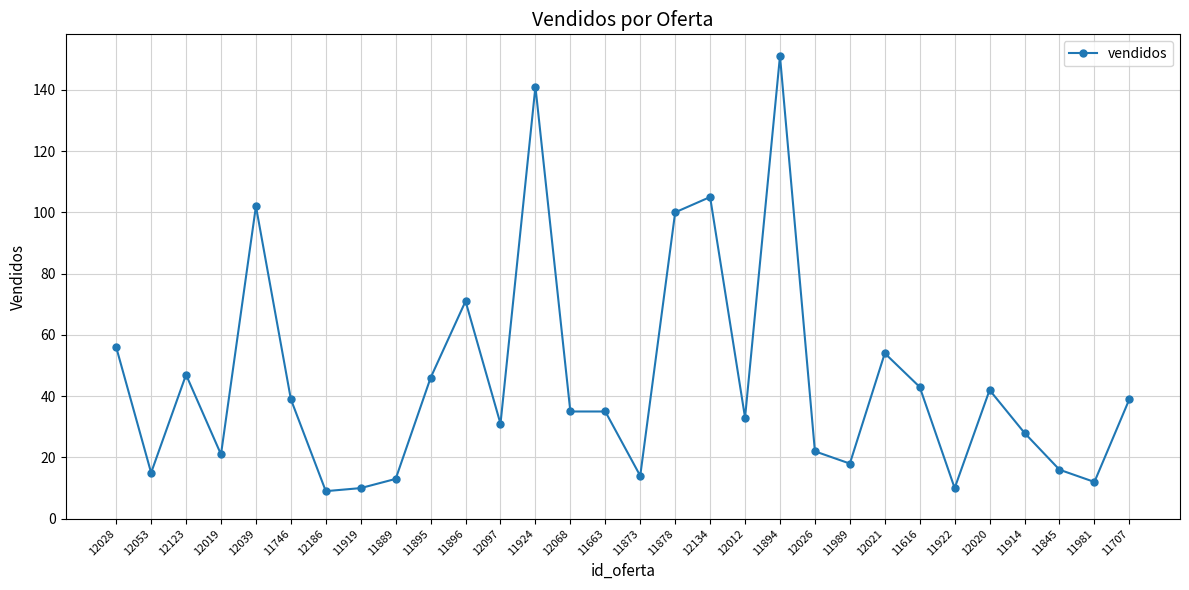

Is this an area chart (filled region under the line)?

No